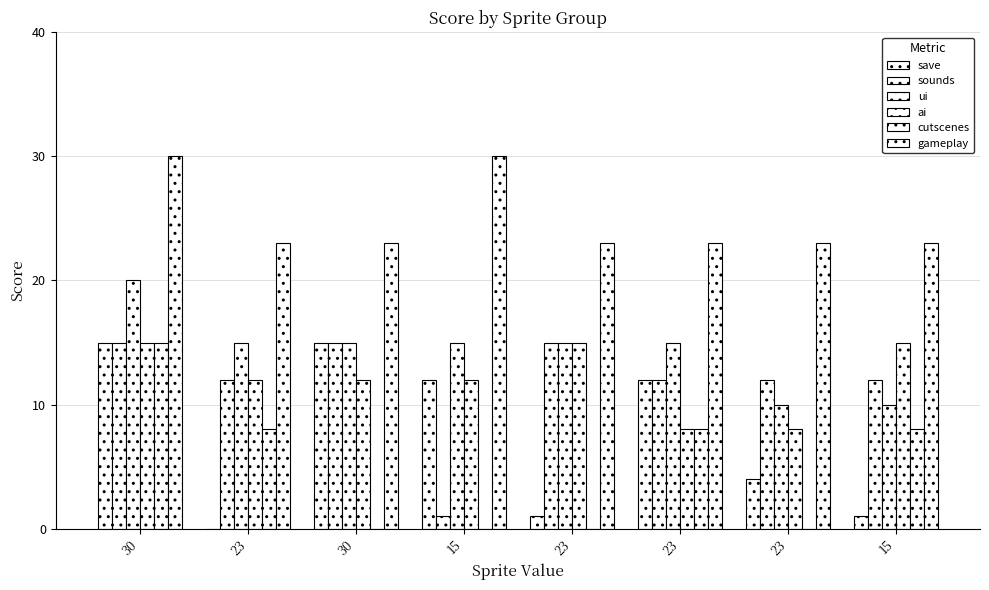

How many groups of bars are there?

8